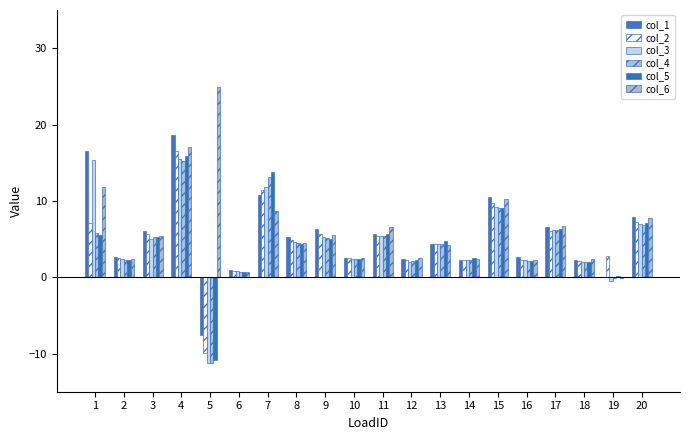

Reading right to left, transcribe all the data shown in this chart.

col_1: 7.9	0.0	2.2	6.5	2.6	10.5	2.3	4.3	2.4	5.6	2.6	6.3	5.2	10.8	0.9	-7.6	18.7	6.0	2.7	16.6
col_2: 7.3	2.8	2.1	6.1	2.3	9.8	2.3	4.3	2.3	5.5	2.5	5.6	4.9	11.4	0.9	-9.9	16.5	5.6	2.6	7.1
col_3: 6.9	-0.5	2.0	6.1	2.2	9.2	2.3	4.3	2.0	5.4	2.4	5.3	4.6	11.8	0.8	-11.3	15.5	5.0	2.4	15.4
col_4: 6.9	-0.1	2.0	6.1	2.2	9.1	2.3	4.3	2.1	5.4	2.4	5.1	4.4	13.1	0.7	-11.2	15.3	5.3	2.3	5.7
col_5: 7.1	0.2	2.0	6.3	2.2	9.1	2.5	4.7	2.2	5.7	2.4	5.0	4.3	13.8	0.6	-10.8	15.9	5.2	2.3	5.5
col_6: 7.7	-0.1	2.4	6.7	2.3	10.2	2.4	4.2	2.5	6.5	2.6	5.5	4.5	8.7	0.6	24.9	17.1	5.4	2.4	11.9